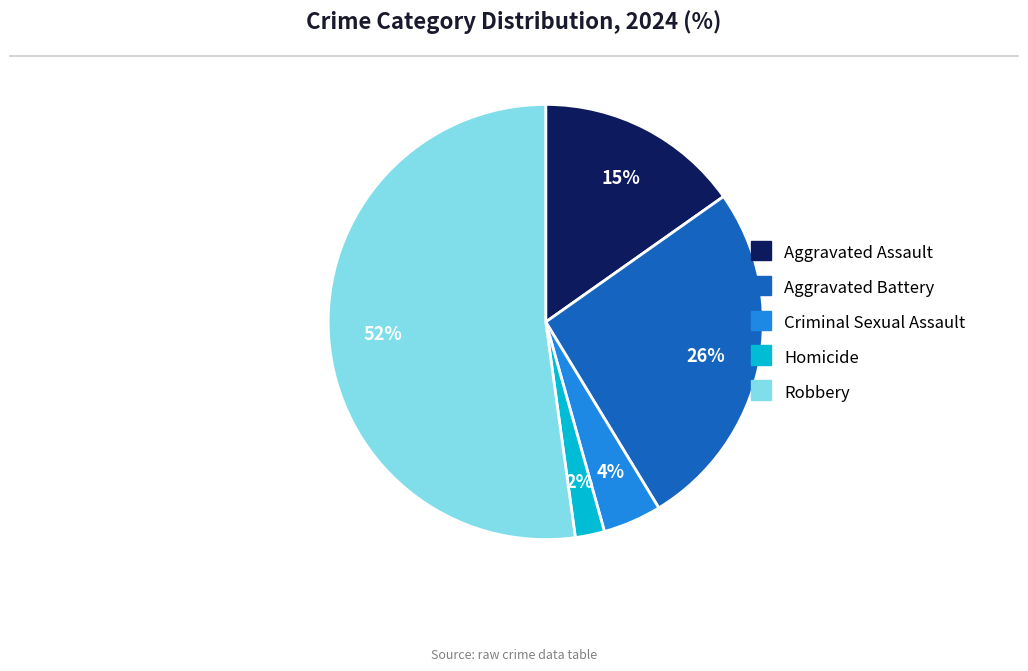

To the nearest percent, what is the average slice percentage?

20%